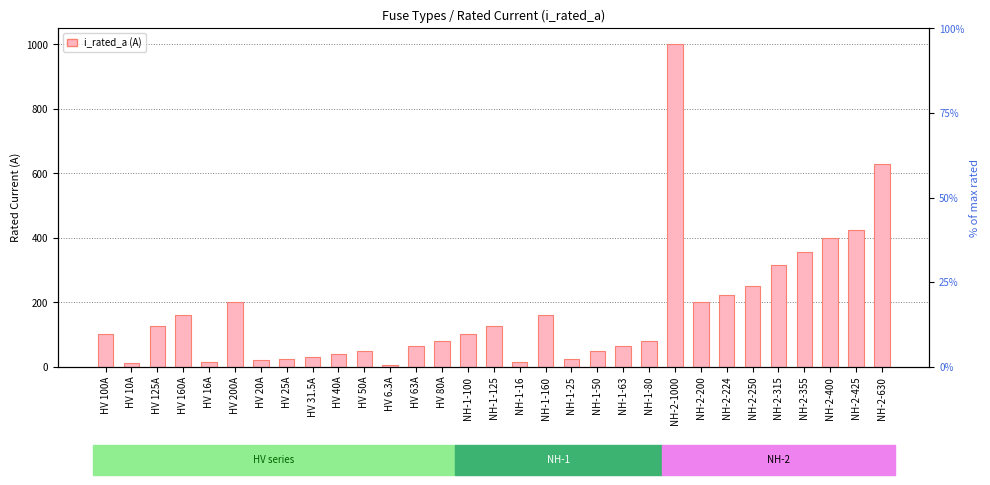

What is the label of the 1st bar from the left?

HV 100A